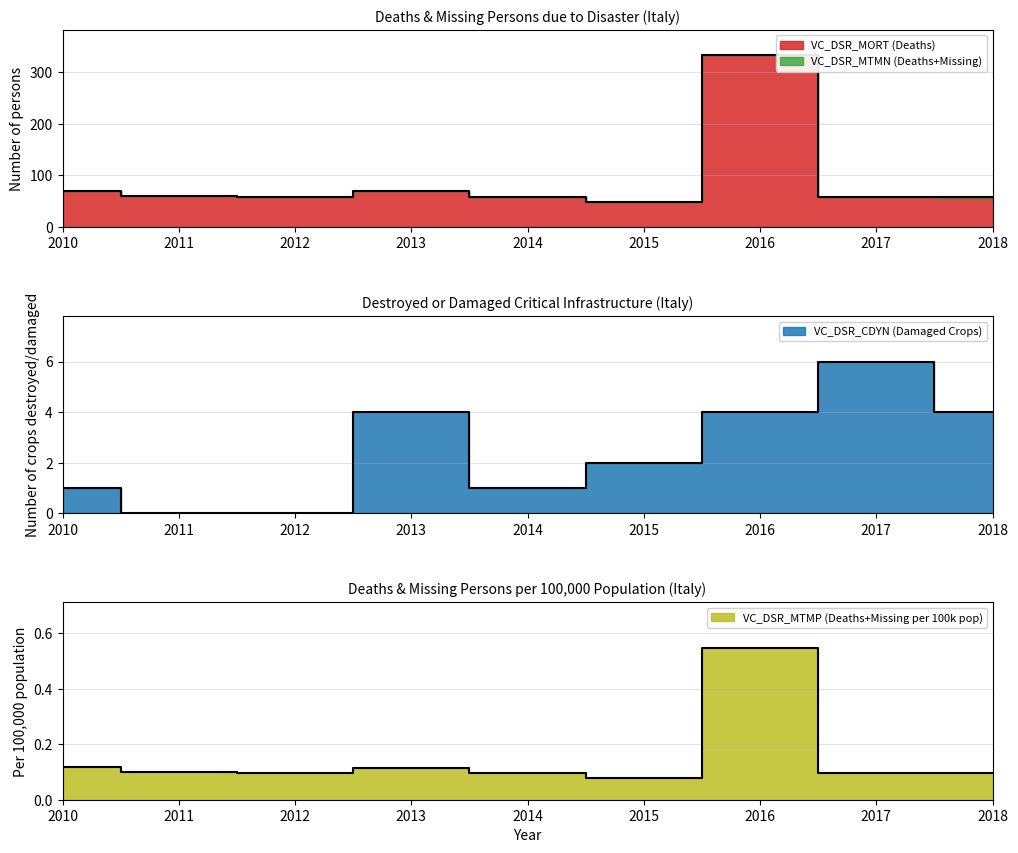

How many interior local peaks does the VC_DSR_MORT (Deaths) series have?

2